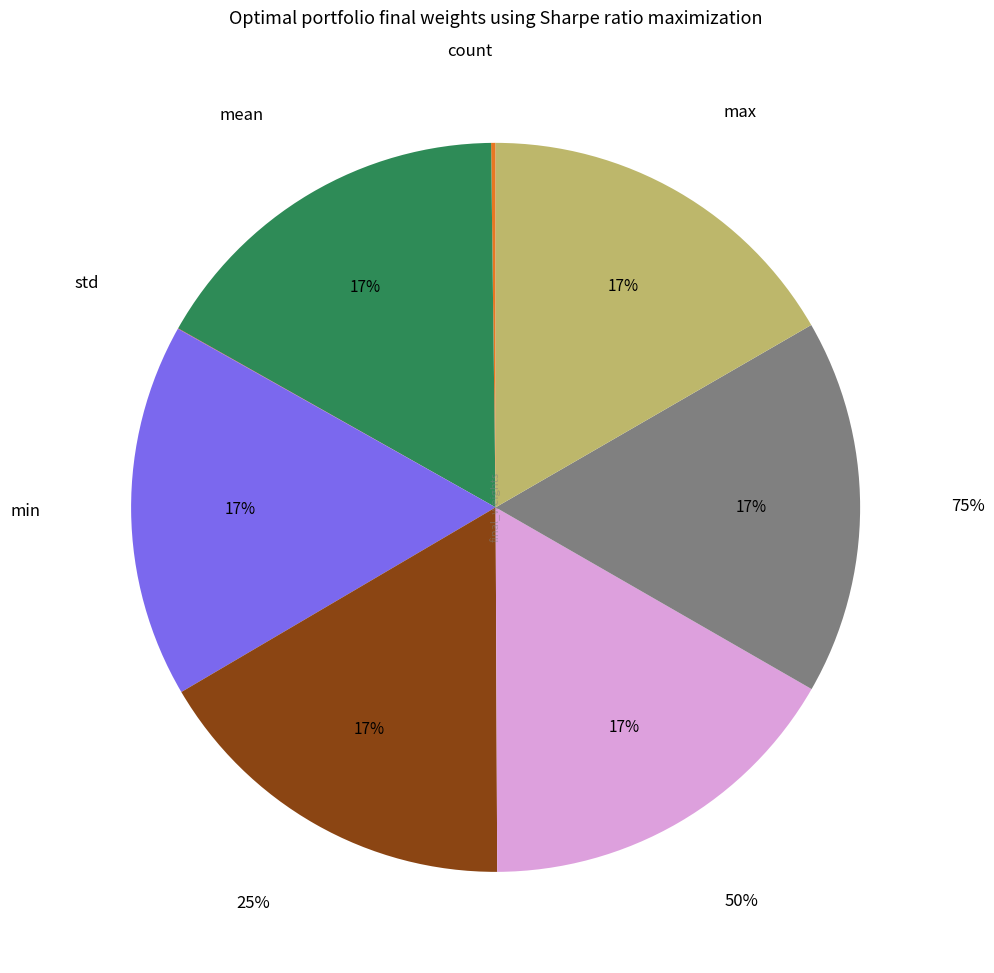

To the nearest percent, what is the difference between the largest and smallest slice percentages?

17%